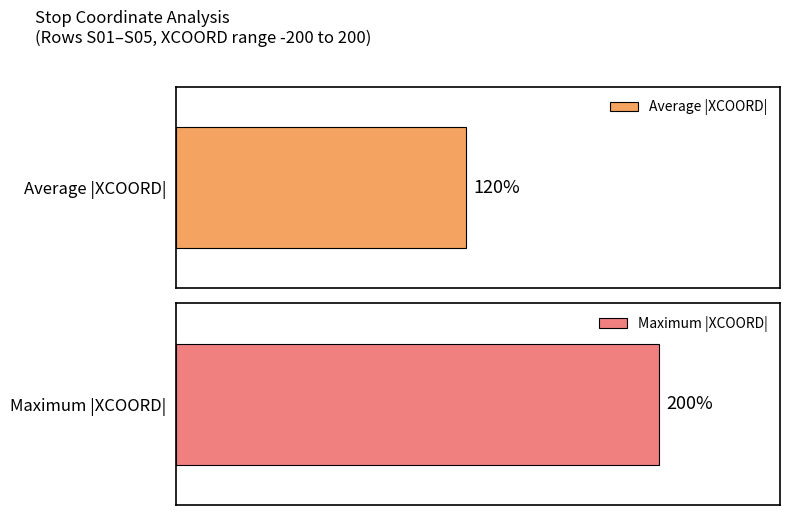

How many series are shown in this chart?

2